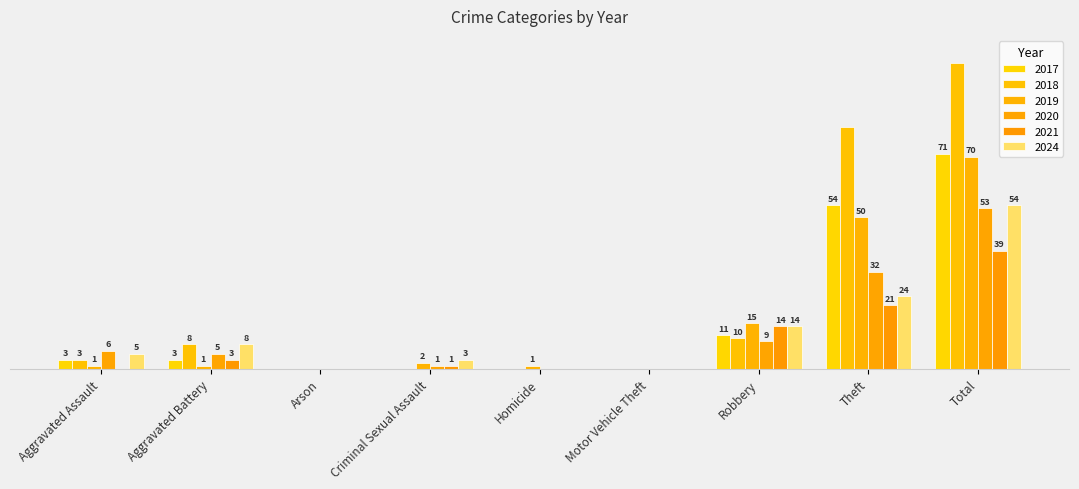

What are all the series names shown in the legend?

2017, 2018, 2019, 2020, 2021, 2024